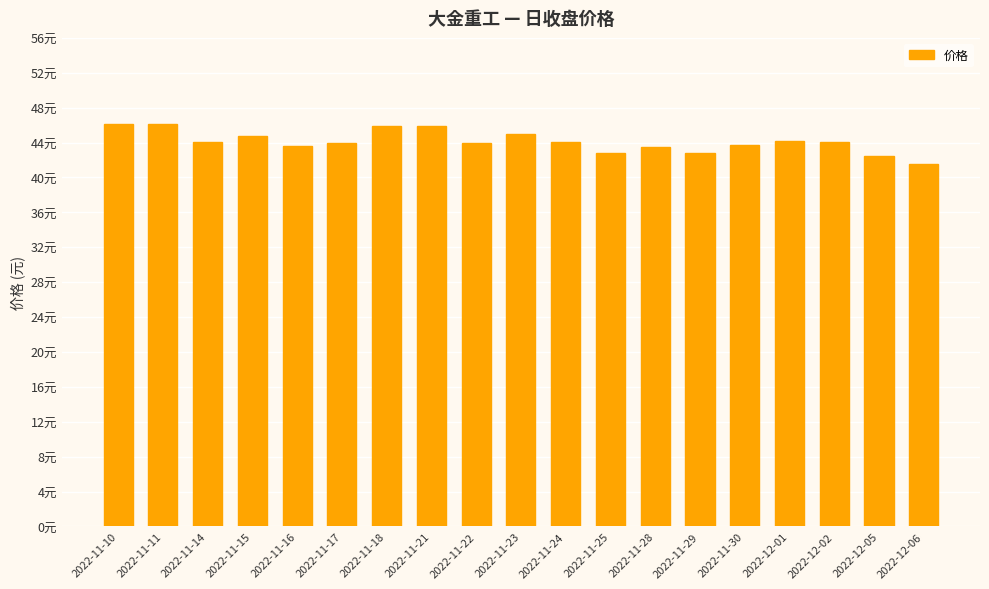

Read the value at 2022-11-22.

44.0